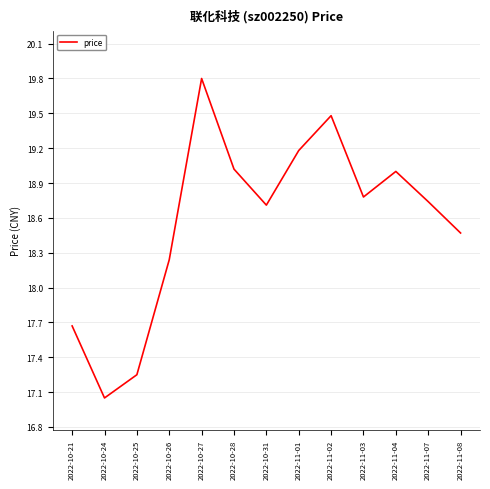

What is the greatest value displayed?

19.8